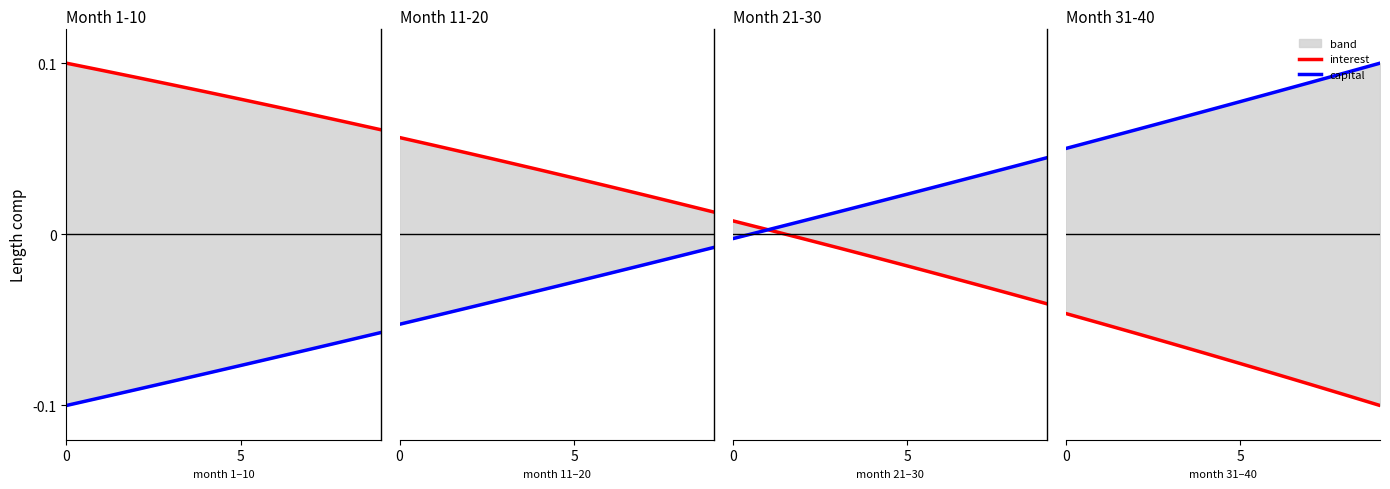

Rank the series by their maximum value, from lowest to highest.

interest, capital